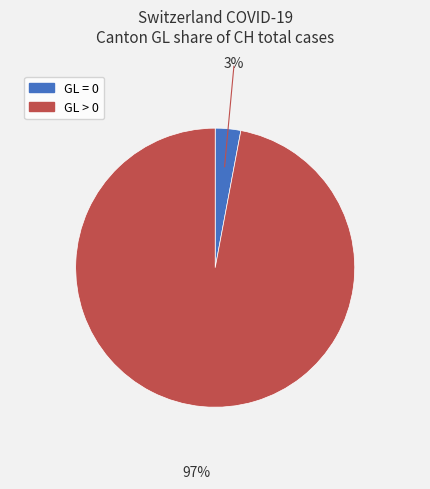

Is there any slice that represents more than half of the pie?

Yes